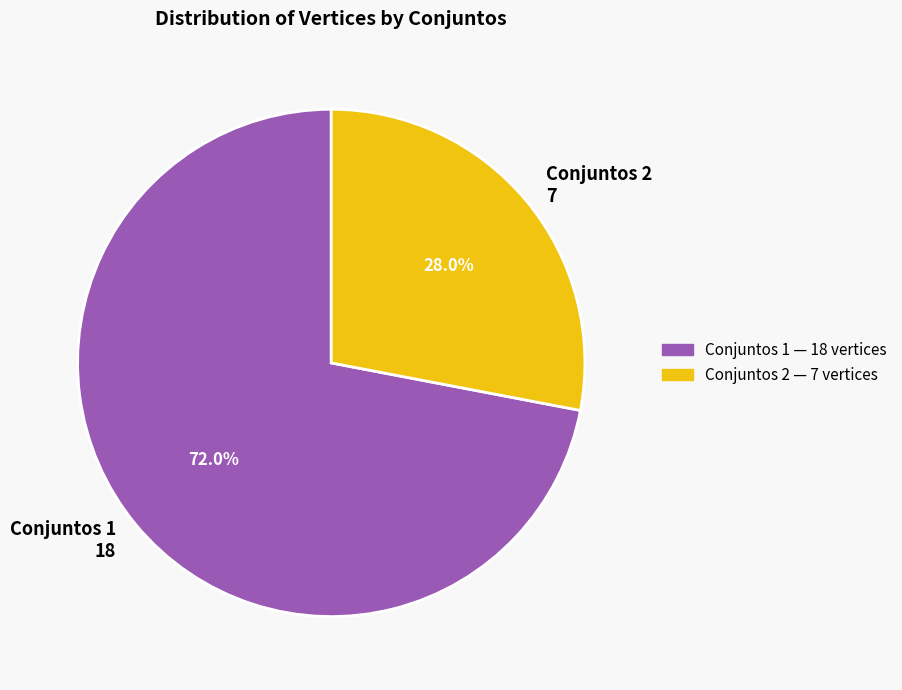

Which slice is the largest?

Conjuntos 1 18